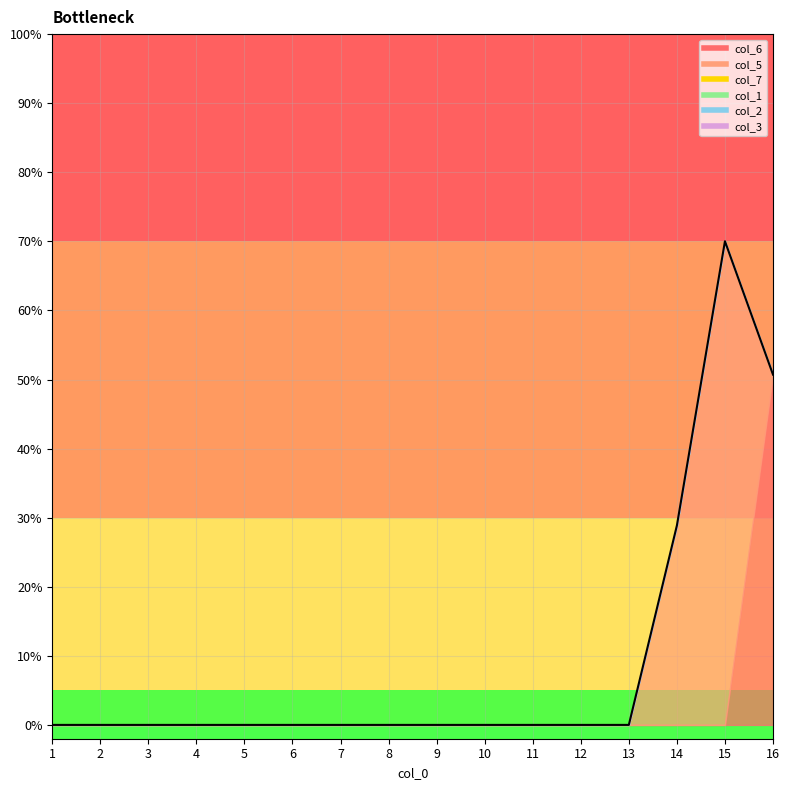

List the labels in order of col_3 value, smallest first.

1, 2, 3, 4, 5, 6, 7, 8, 9, 10, 11, 12, 13, 14, 15, 16